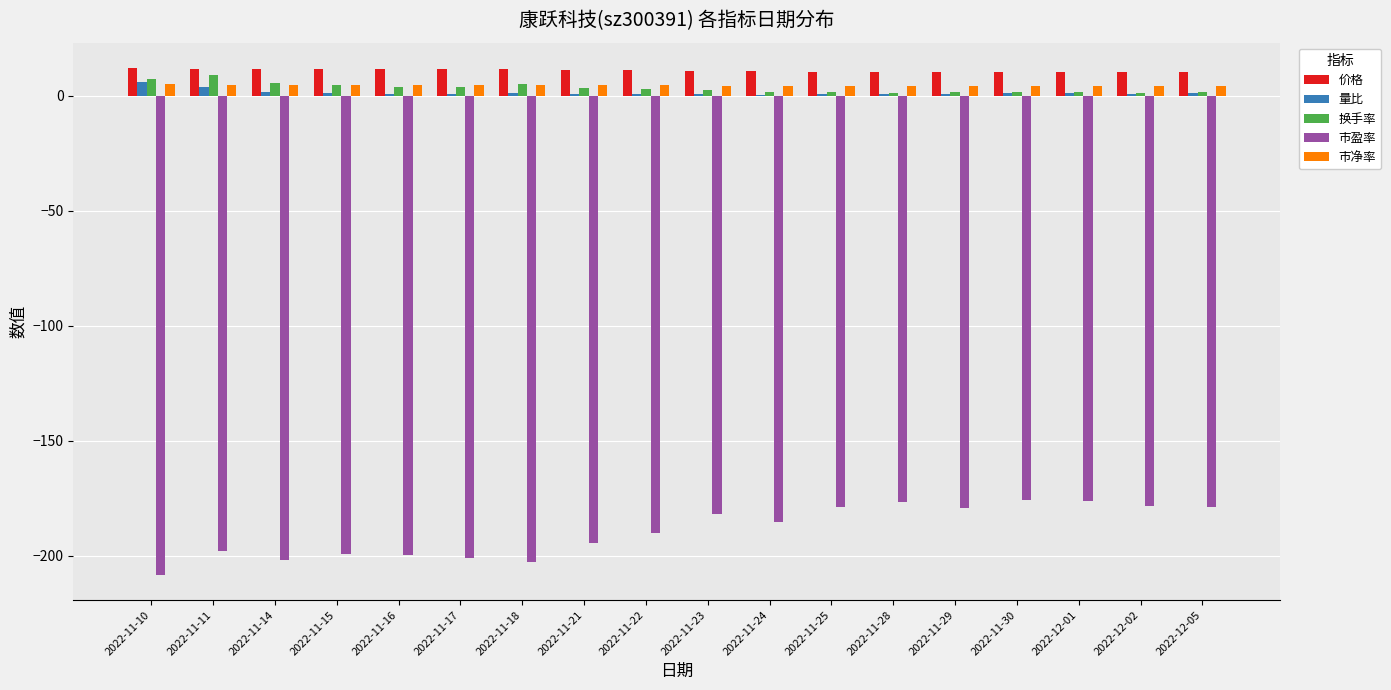

Is the value of 价格 at 2022-11-18 greater than the value of 市净率 at 2022-11-17?

Yes